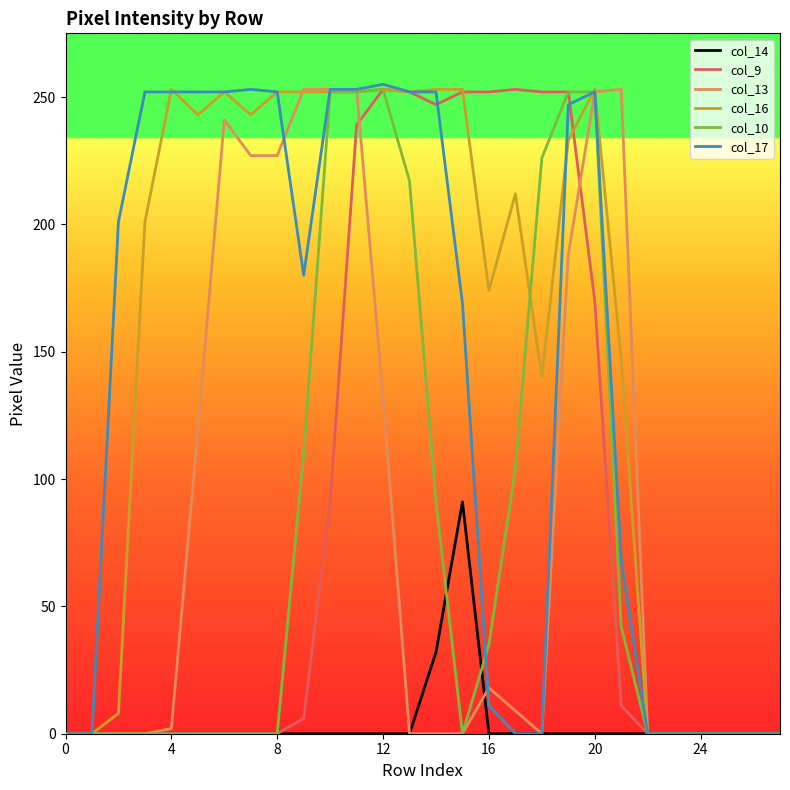

Which series has the largest total across all categories?

col_16